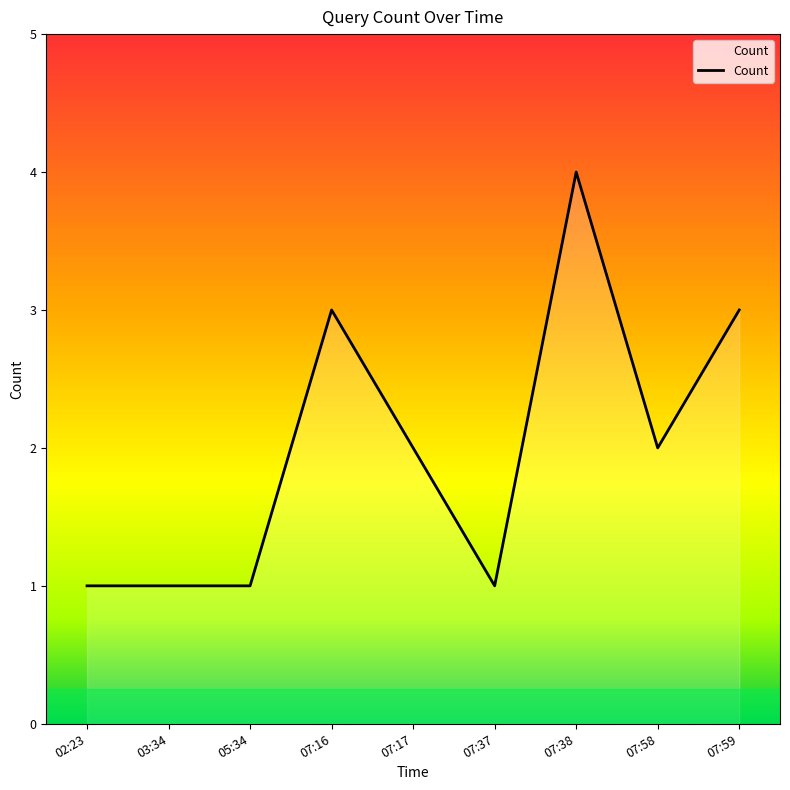

Count the values in the range 1 to 3.

8